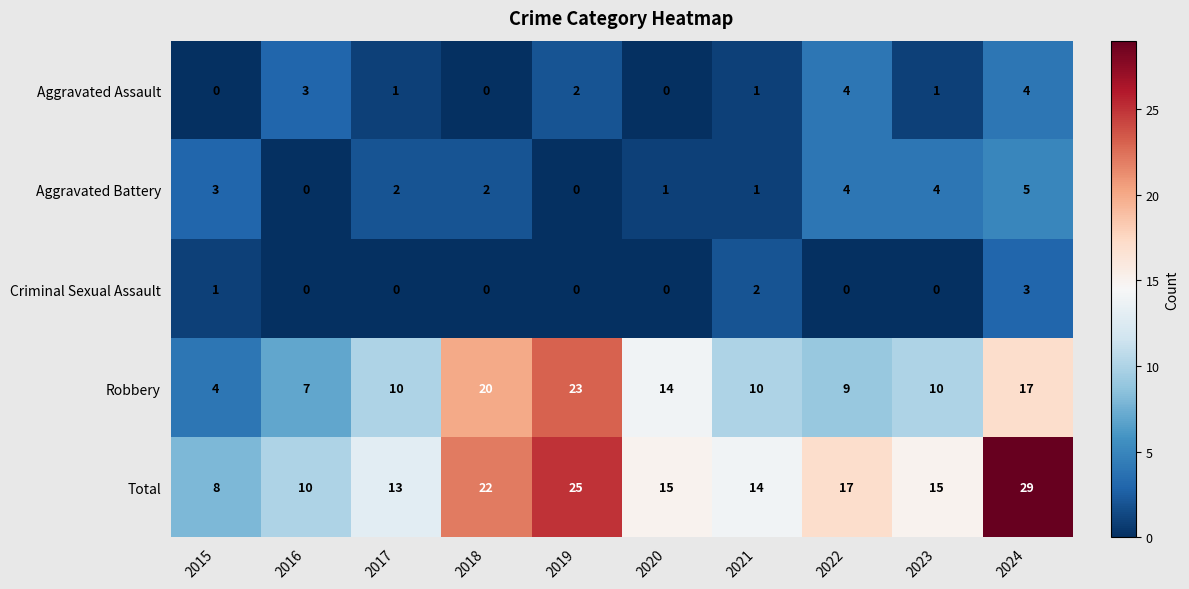

Where is Aggravated Assault nearest to the value 2?

2019